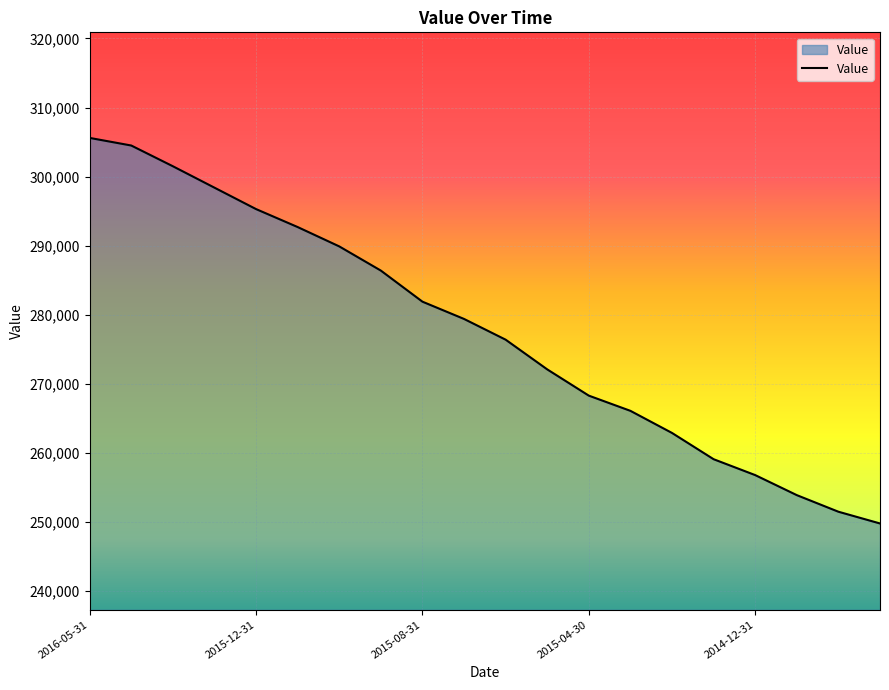

What is the greatest value displayed?

305600